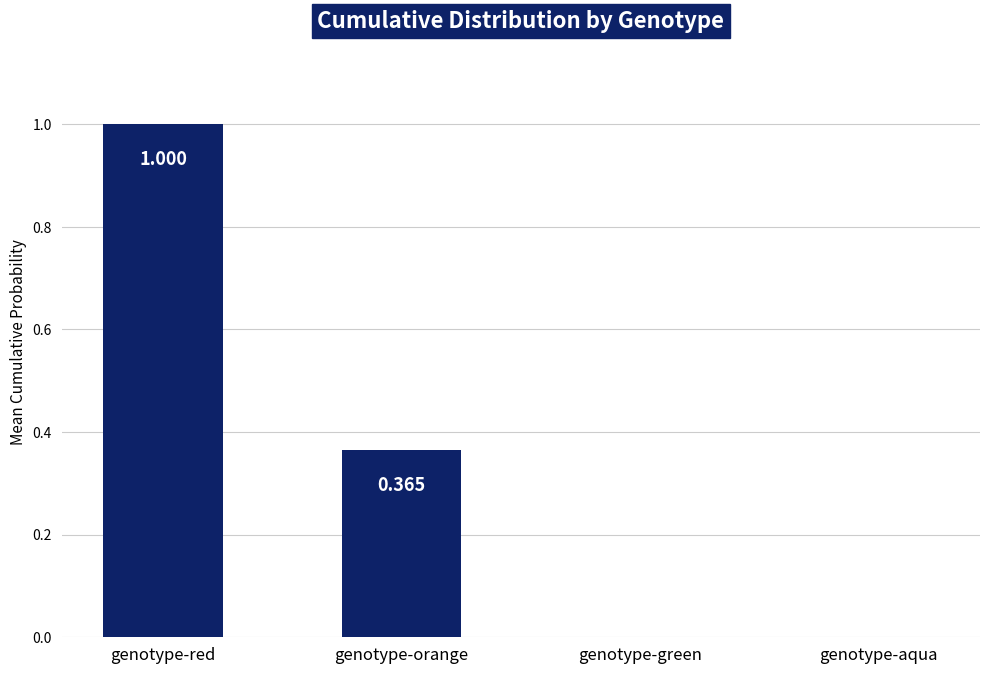

Which has a higher value, genotype-aqua or genotype-red?

genotype-red